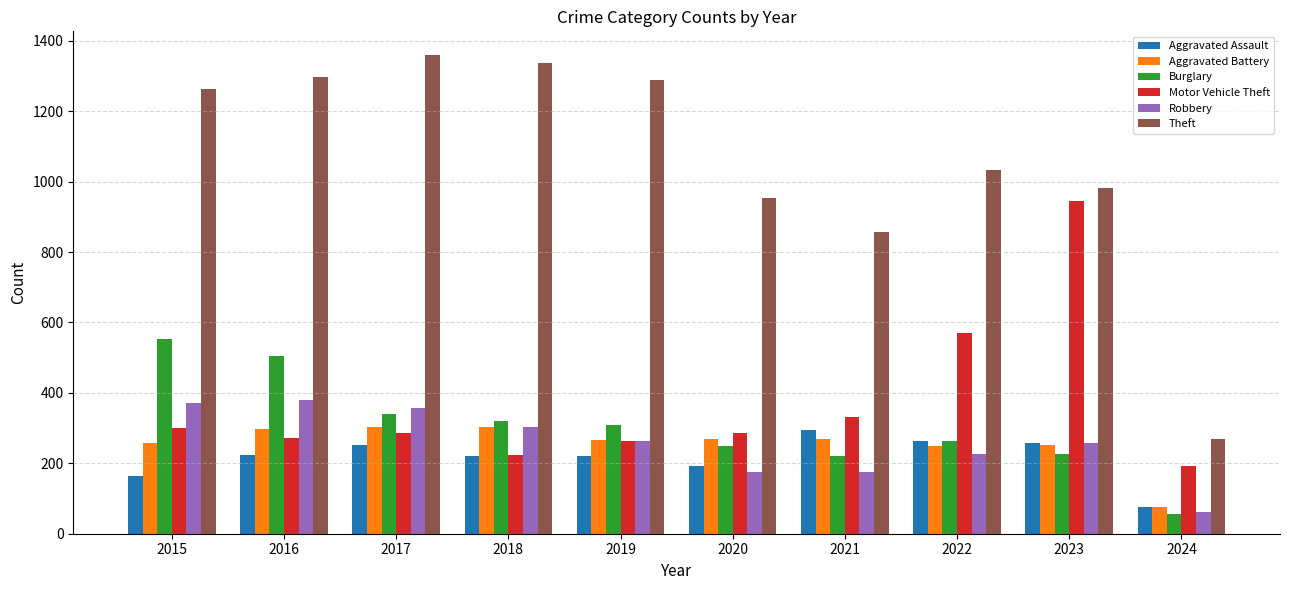

Is it true that Burglary equals 204 at 2018?

False